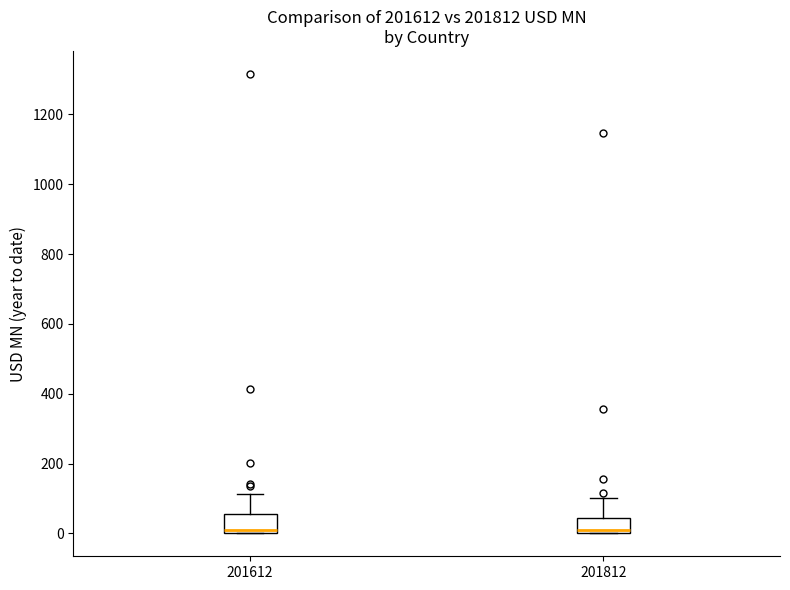

Reading left to right, read every box against the y-axis: the position of its median line, the range the box covers, and the ends of its whiskers. The values are not printed on the chart, so give them approximately, as read against the axis.

201612: median 0 (just above the box's lower edge), box 0 to 60, whiskers 0 to 120
201812: median 0 (just above the box's lower edge), box 0 to 40, whiskers 0 to 100